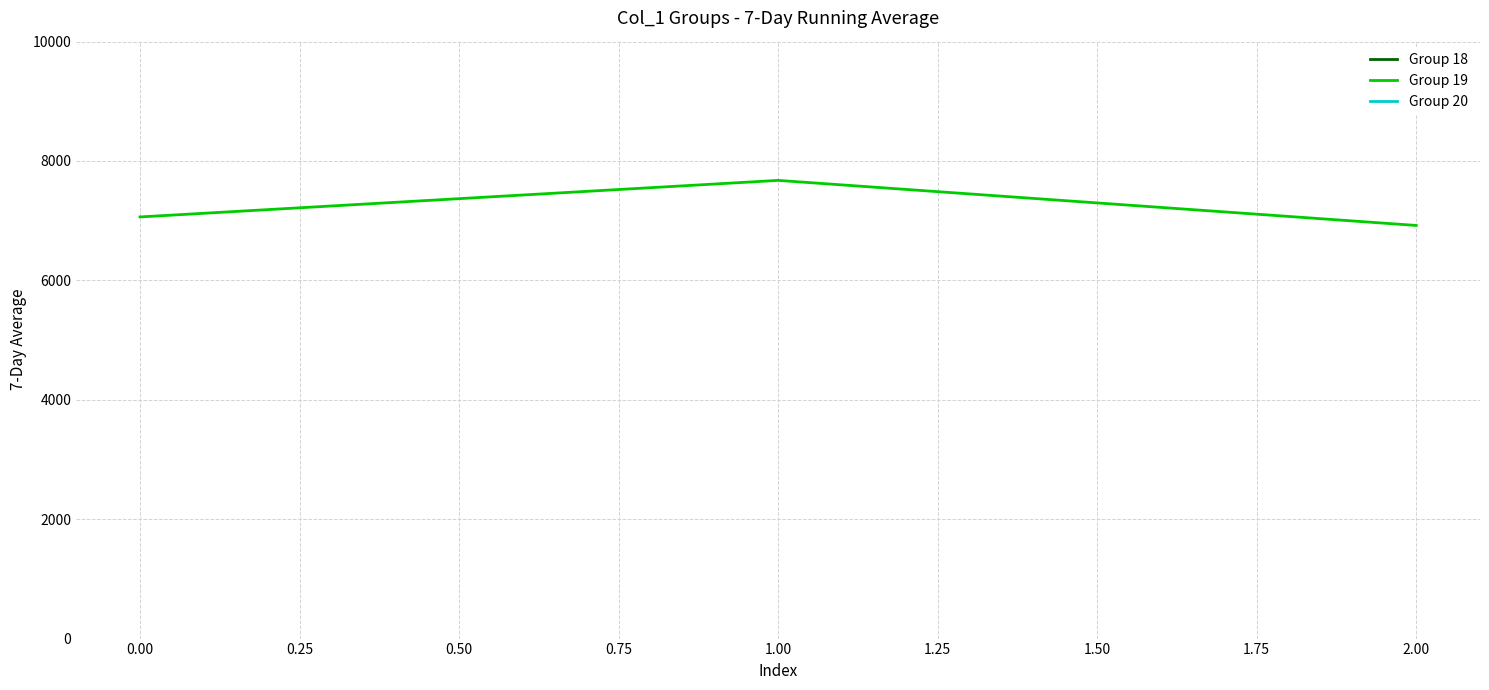

True or false: Group 19 has a value of 4616.9 at 0.00.

False